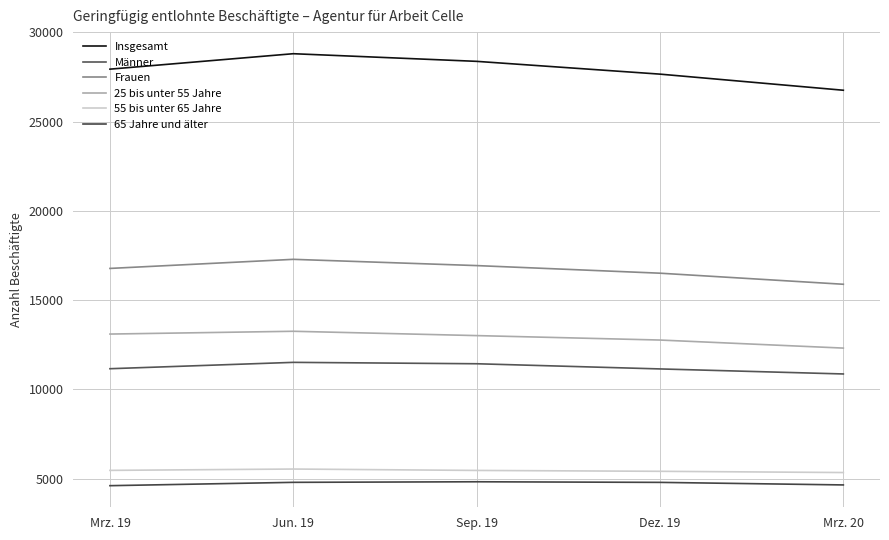

What position from the left is Dez. 19?

4